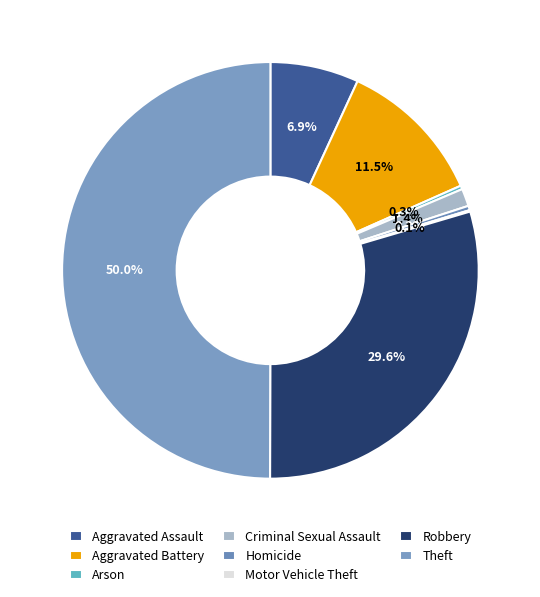

What is the smallest slice in the pie chart?

Motor Vehicle Theft